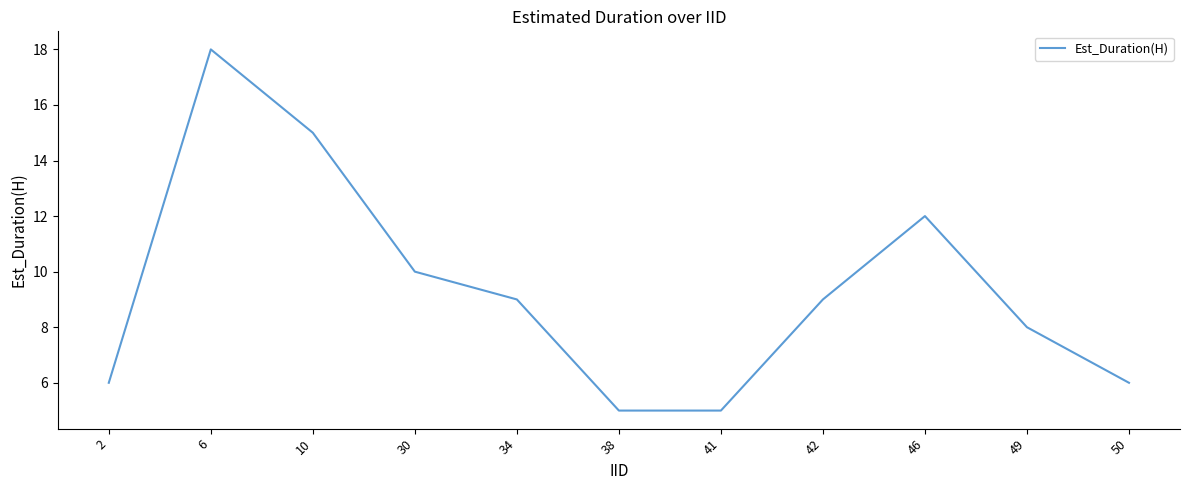

Reading left to right, transcribe all the data shown in this chart.

2=6	6=18	10=15	30=10	34=9	38=5	41=5	42=9	46=12	49=8	50=6